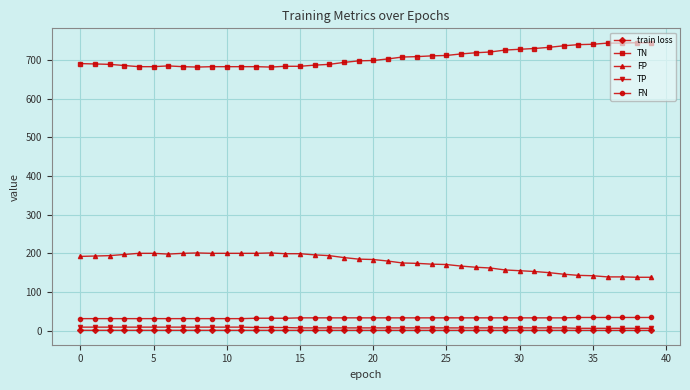

What are all the series names shown in the legend?

train loss, TN, FP, TP, FN